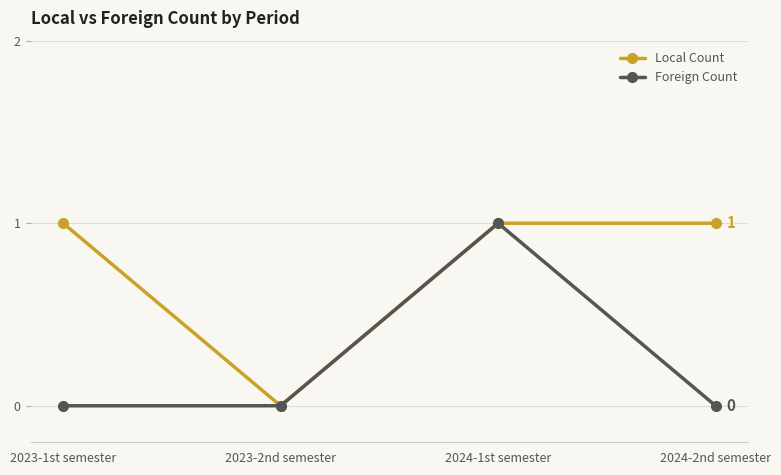

What is the sum of the Foreign Count values at 2023-1st semester and 2024-1st semester?

1